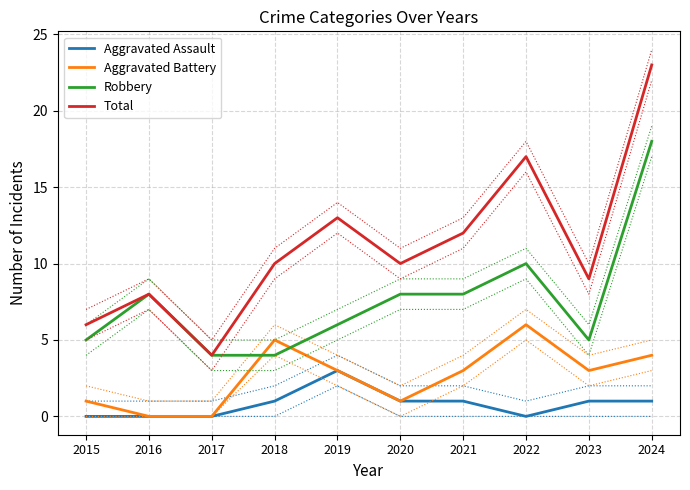

At how many categories does at least one series exceed 0?

10